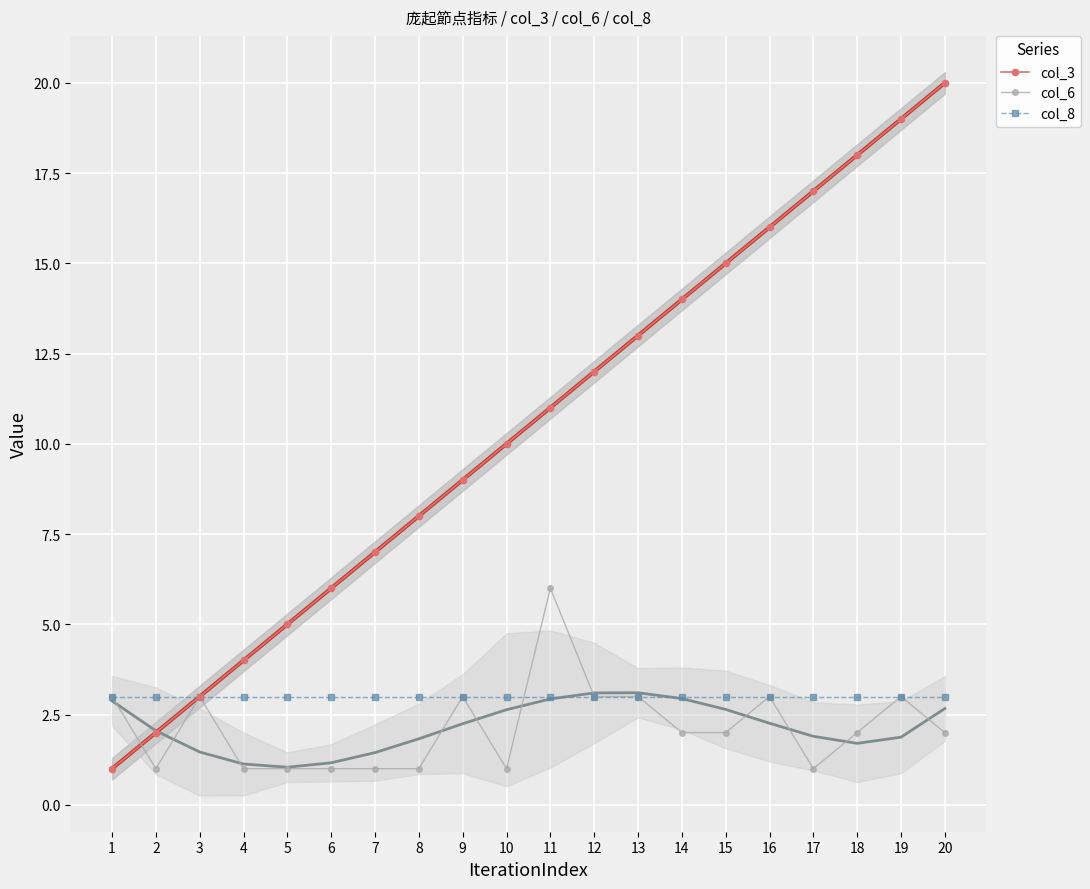

What is the sum of all col_8 values?

60